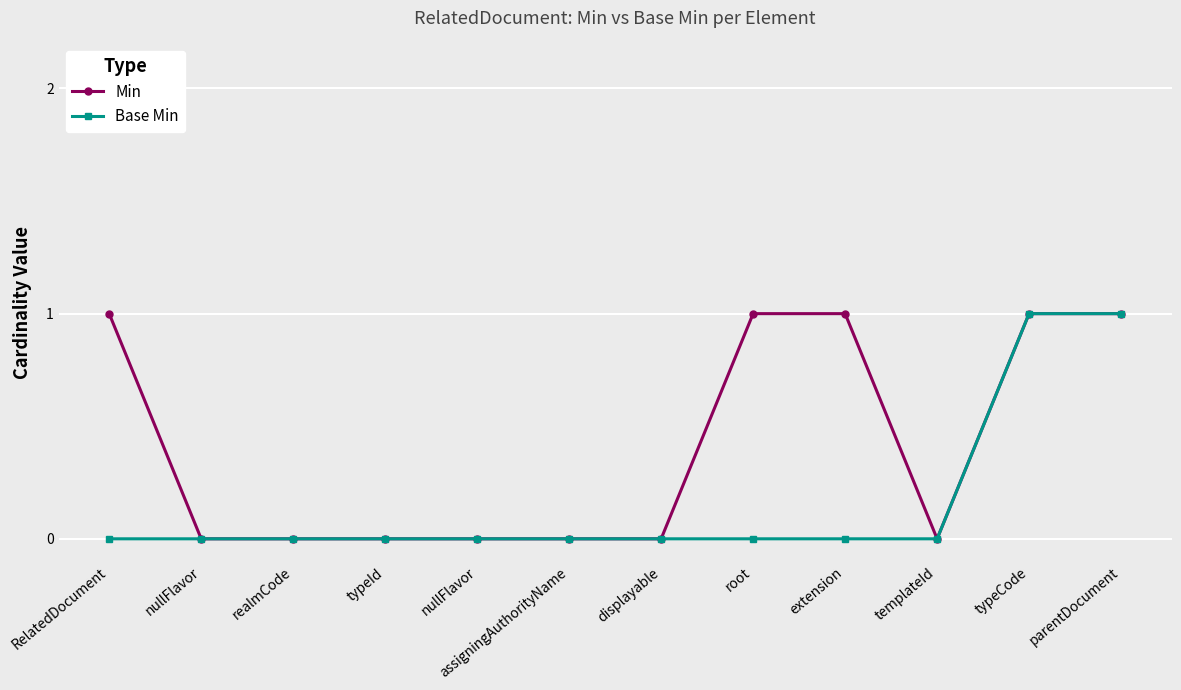

How many lines are shown in the chart?

2